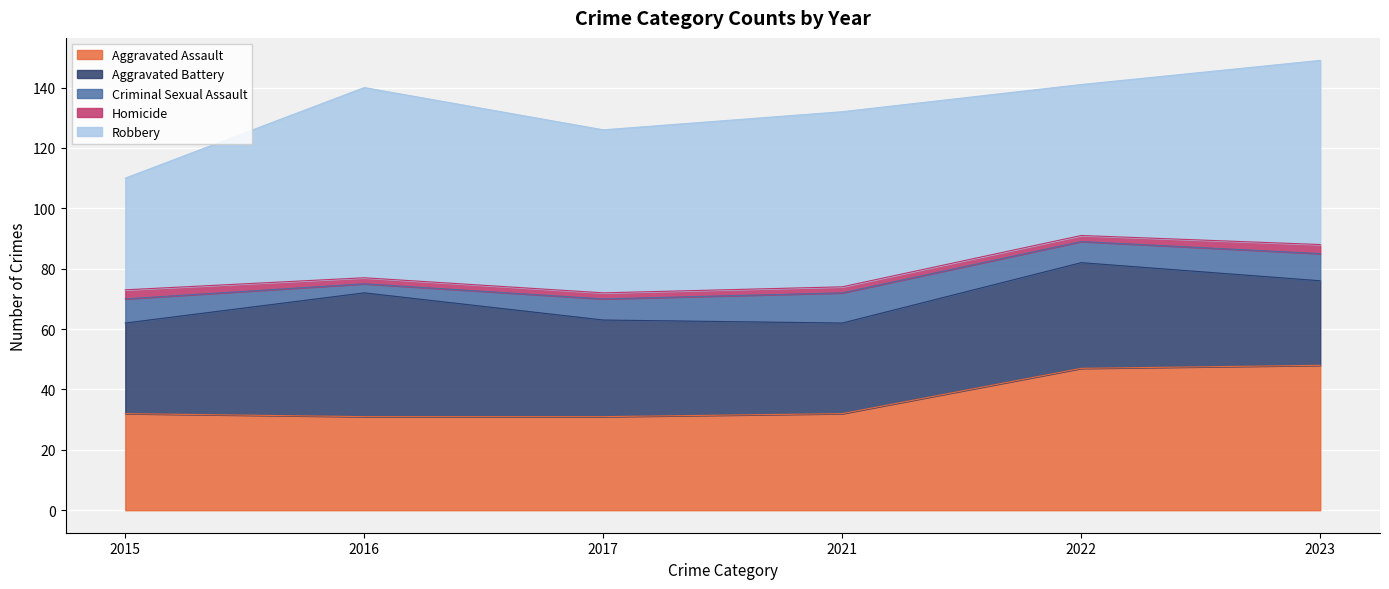

What is the highest value of the Aggravated Assault series?

48